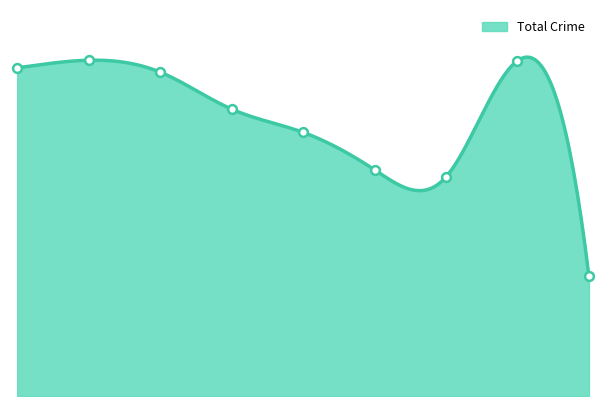

What is the total value across all series at 2018?

605